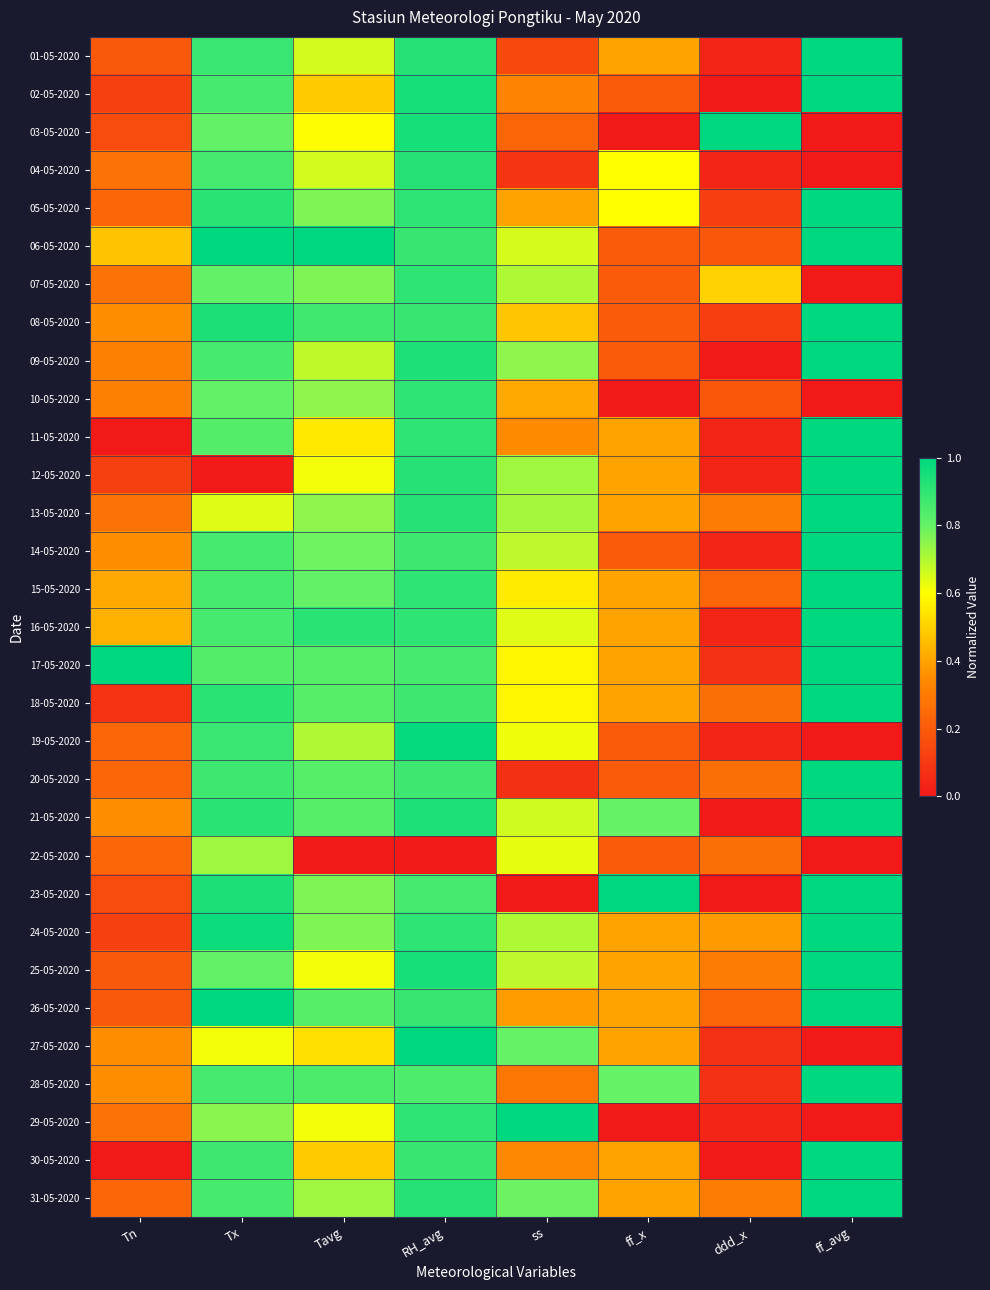

Reading right to left, extract all data points from this chart.

01-05-2020: ff_avg=1.0	ddd_x=0.0	ff_x=0.4	ss=0.1	RH_avg=0.9	Tavg=0.7	Tx=0.9	Tn=0.2
02-05-2020: ff_avg=1.0	ddd_x=0.0	ff_x=0.2	ss=0.3	RH_avg=1.0	Tavg=0.5	Tx=0.9	Tn=0.1
03-05-2020: ff_avg=0.0	ddd_x=1.0	ff_x=0.0	ss=0.2	RH_avg=1.0	Tavg=0.6	Tx=0.8	Tn=0.2
04-05-2020: ff_avg=0.0	ddd_x=0.0	ff_x=0.6	ss=0.1	RH_avg=0.9	Tavg=0.7	Tx=0.9	Tn=0.3
05-05-2020: ff_avg=1.0	ddd_x=0.1	ff_x=0.6	ss=0.4	RH_avg=0.9	Tavg=0.8	Tx=0.9	Tn=0.2
06-05-2020: ff_avg=1.0	ddd_x=0.2	ff_x=0.2	ss=0.7	RH_avg=0.9	Tavg=1.0	Tx=1.0	Tn=0.5
07-05-2020: ff_avg=0.0	ddd_x=0.5	ff_x=0.2	ss=0.7	RH_avg=0.9	Tavg=0.8	Tx=0.8	Tn=0.3
08-05-2020: ff_avg=1.0	ddd_x=0.1	ff_x=0.2	ss=0.5	RH_avg=0.9	Tavg=0.9	Tx=0.9	Tn=0.4
09-05-2020: ff_avg=1.0	ddd_x=0.0	ff_x=0.2	ss=0.7	RH_avg=0.9	Tavg=0.7	Tx=0.9	Tn=0.3
10-05-2020: ff_avg=0.0	ddd_x=0.2	ff_x=0.0	ss=0.4	RH_avg=0.9	Tavg=0.7	Tx=0.8	Tn=0.3
11-05-2020: ff_avg=1.0	ddd_x=0.0	ff_x=0.4	ss=0.3	RH_avg=0.9	Tavg=0.6	Tx=0.8	Tn=0.0
12-05-2020: ff_avg=1.0	ddd_x=0.0	ff_x=0.4	ss=0.7	RH_avg=0.9	Tavg=0.6	Tx=0.0	Tn=0.1
13-05-2020: ff_avg=1.0	ddd_x=0.3	ff_x=0.4	ss=0.7	RH_avg=0.9	Tavg=0.7	Tx=0.6	Tn=0.3
14-05-2020: ff_avg=1.0	ddd_x=0.0	ff_x=0.2	ss=0.7	RH_avg=0.9	Tavg=0.8	Tx=0.9	Tn=0.4
15-05-2020: ff_avg=1.0	ddd_x=0.2	ff_x=0.4	ss=0.6	RH_avg=0.9	Tavg=0.8	Tx=0.9	Tn=0.4
16-05-2020: ff_avg=1.0	ddd_x=0.0	ff_x=0.4	ss=0.6	RH_avg=0.9	Tavg=0.9	Tx=0.9	Tn=0.4
17-05-2020: ff_avg=1.0	ddd_x=0.1	ff_x=0.4	ss=0.6	RH_avg=0.9	Tavg=0.8	Tx=0.8	Tn=1.0
18-05-2020: ff_avg=1.0	ddd_x=0.3	ff_x=0.4	ss=0.6	RH_avg=0.9	Tavg=0.8	Tx=0.9	Tn=0.1
19-05-2020: ff_avg=0.0	ddd_x=0.0	ff_x=0.2	ss=0.6	RH_avg=1.0	Tavg=0.7	Tx=0.9	Tn=0.2
20-05-2020: ff_avg=1.0	ddd_x=0.3	ff_x=0.2	ss=0.1	RH_avg=0.9	Tavg=0.8	Tx=0.9	Tn=0.2
21-05-2020: ff_avg=1.0	ddd_x=0.0	ff_x=0.8	ss=0.7	RH_avg=0.9	Tavg=0.8	Tx=0.9	Tn=0.4
22-05-2020: ff_avg=0.0	ddd_x=0.3	ff_x=0.2	ss=0.6	RH_avg=0.0	Tavg=0.0	Tx=0.7	Tn=0.2
23-05-2020: ff_avg=1.0	ddd_x=0.0	ff_x=1.0	ss=0.0	RH_avg=0.9	Tavg=0.8	Tx=0.9	Tn=0.2
24-05-2020: ff_avg=1.0	ddd_x=0.4	ff_x=0.4	ss=0.7	RH_avg=0.9	Tavg=0.8	Tx=1.0	Tn=0.1
25-05-2020: ff_avg=1.0	ddd_x=0.3	ff_x=0.4	ss=0.7	RH_avg=1.0	Tavg=0.6	Tx=0.8	Tn=0.2
26-05-2020: ff_avg=1.0	ddd_x=0.2	ff_x=0.4	ss=0.4	RH_avg=0.9	Tavg=0.8	Tx=1.0	Tn=0.2
27-05-2020: ff_avg=0.0	ddd_x=0.1	ff_x=0.4	ss=0.8	RH_avg=1.0	Tavg=0.5	Tx=0.6	Tn=0.4
28-05-2020: ff_avg=1.0	ddd_x=0.1	ff_x=0.8	ss=0.3	RH_avg=0.8	Tavg=0.9	Tx=0.9	Tn=0.4
29-05-2020: ff_avg=0.0	ddd_x=0.0	ff_x=0.0	ss=1.0	RH_avg=0.9	Tavg=0.6	Tx=0.8	Tn=0.3
30-05-2020: ff_avg=1.0	ddd_x=0.0	ff_x=0.4	ss=0.3	RH_avg=0.9	Tavg=0.5	Tx=0.9	Tn=0.0
31-05-2020: ff_avg=1.0	ddd_x=0.3	ff_x=0.4	ss=0.8	RH_avg=0.9	Tavg=0.7	Tx=0.9	Tn=0.2